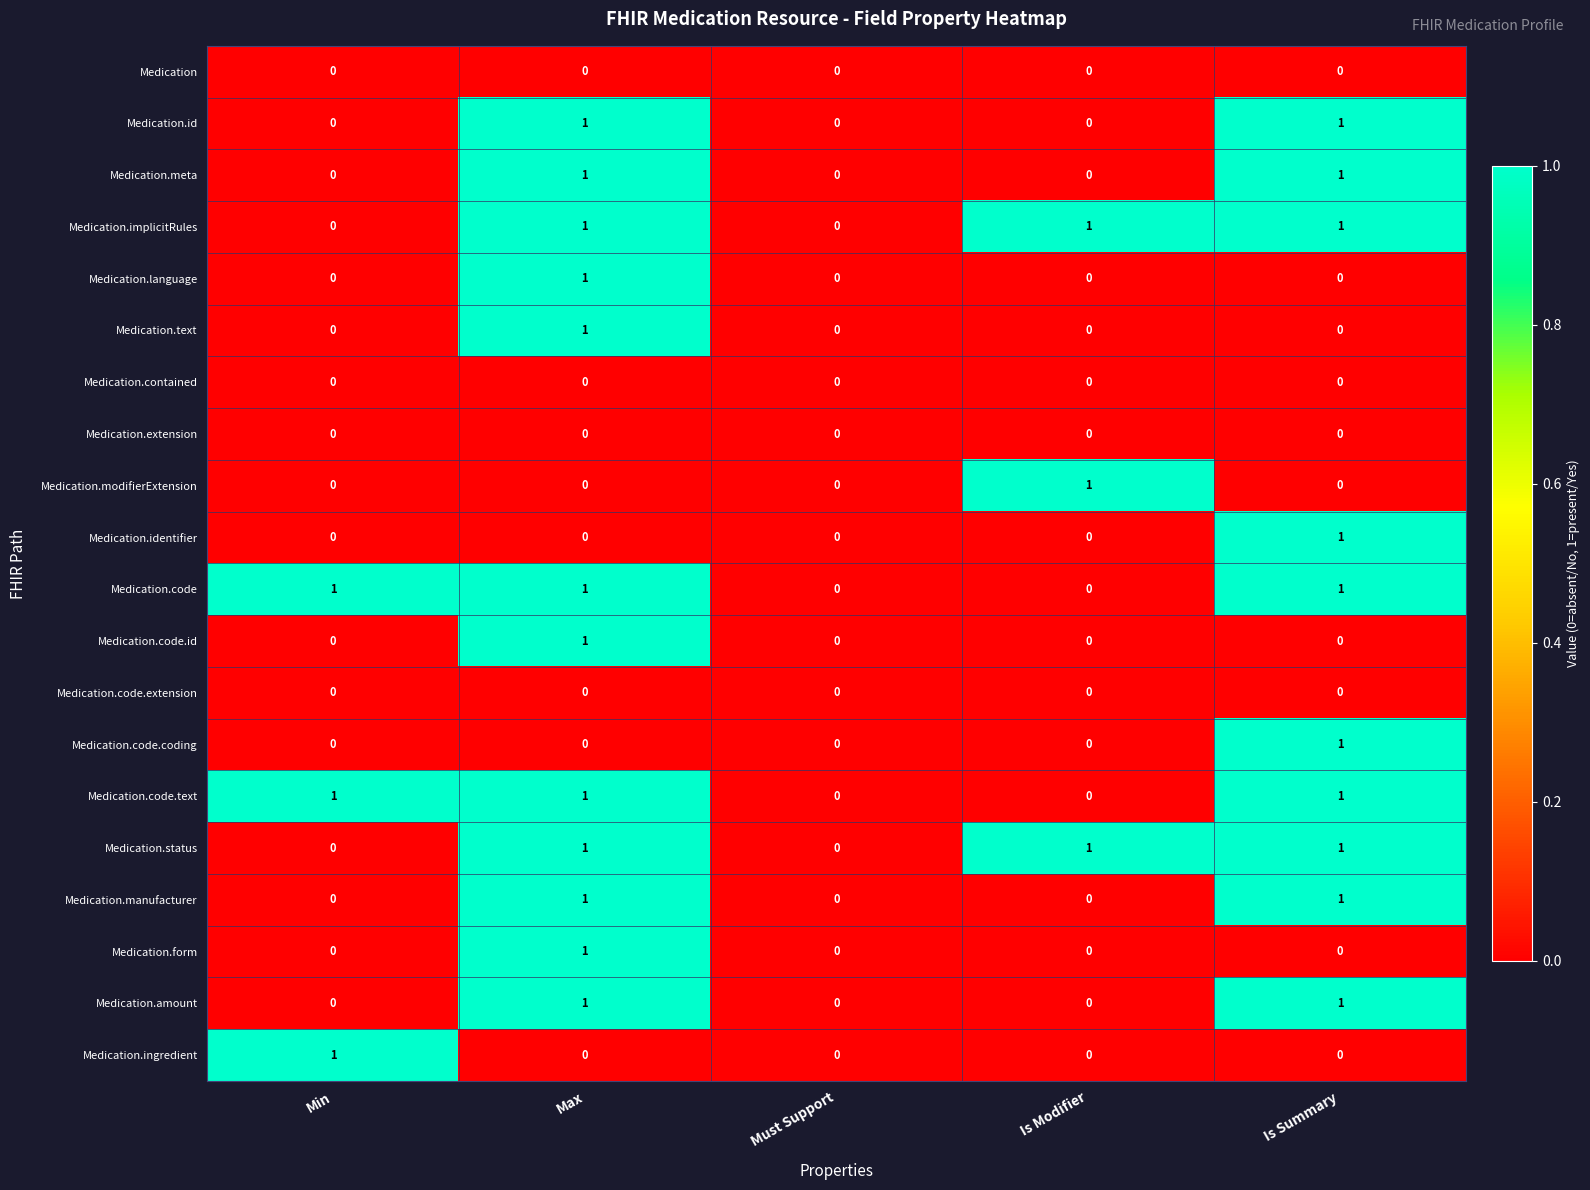

How many Medication.code values are between 0 and 1?

5